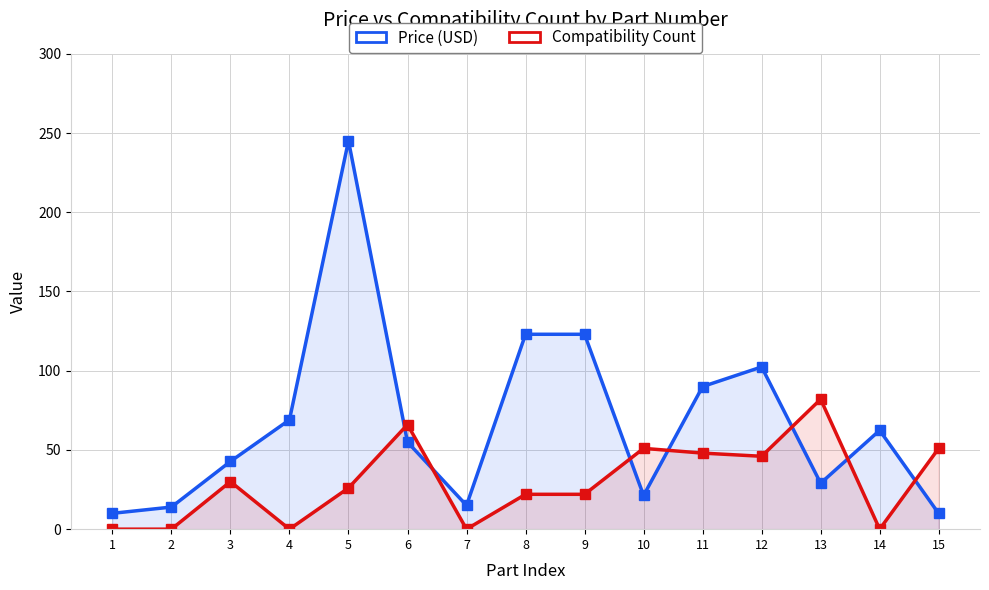

The value of Compatibility Count at 5 is 44.0. True or false?

False